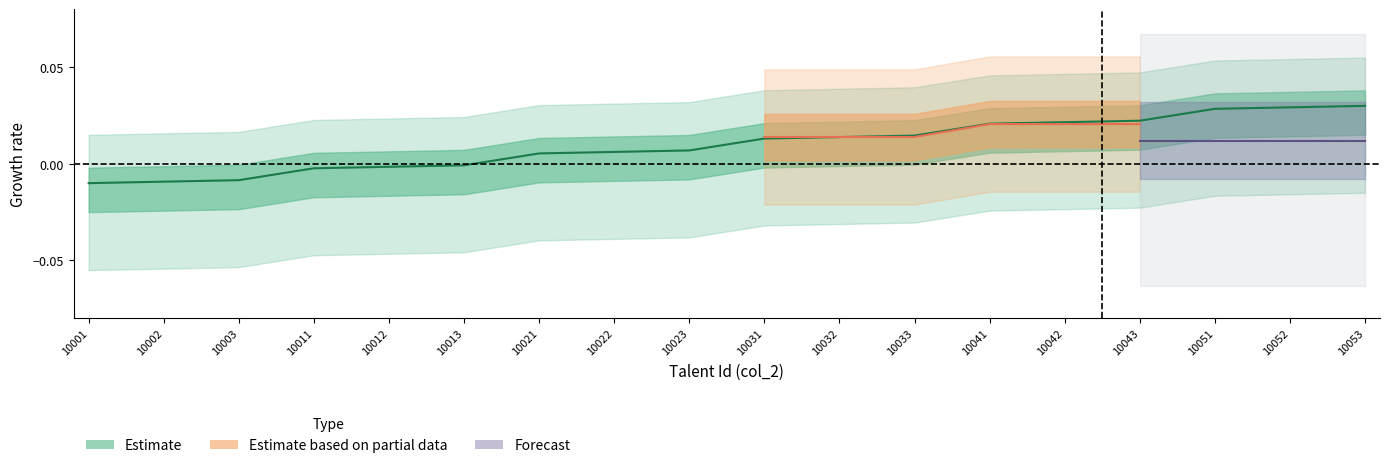

How many data points are above 0?

12